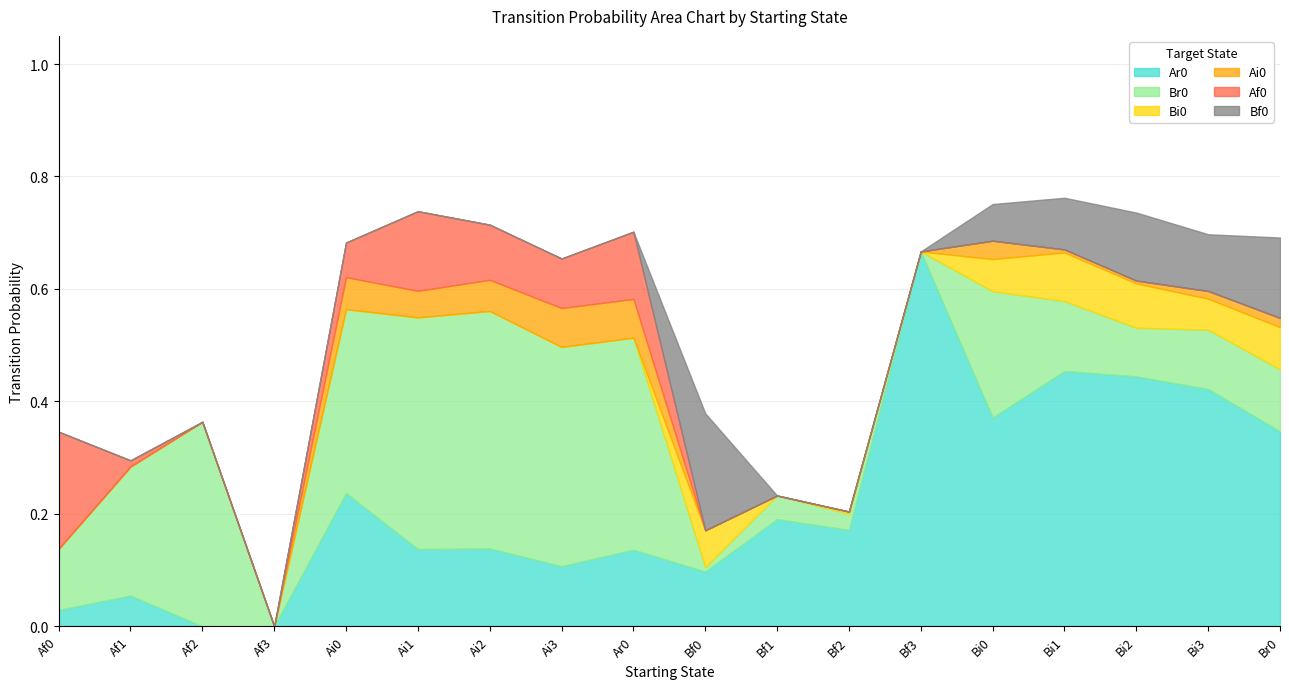

Reading left to right, list all the values displayed in this chart.

Ar0: Af0=0.0	Af1=0.1	Af2=0.0	Af3=0.0	Ai0=0.2	Ai1=0.1	Ai2=0.1	Ai3=0.1	Ar0=0.1	Bf0=0.1	Bf1=0.2	Bf2=0.2	Bf3=0.7	Bi0=0.4	Bi1=0.5	Bi2=0.4	Bi3=0.4	Br0=0.3
Br0: Af0=0.1	Af1=0.2	Af2=0.4	Af3=0.0	Ai0=0.3	Ai1=0.4	Ai2=0.4	Ai3=0.4	Ar0=0.4	Bf0=0.0	Bf1=0.0	Bf2=0.0	Bf3=0.0	Bi0=0.2	Bi1=0.1	Bi2=0.1	Bi3=0.1	Br0=0.1
Bi0: Af0=0.0	Af1=0.0	Af2=0.0	Af3=0.0	Ai0=0.0	Ai1=0.0	Ai2=0.0	Ai3=0.0	Ar0=0.0	Bf0=0.1	Bf1=0.0	Bf2=0.0	Bf3=0.0	Bi0=0.1	Bi1=0.1	Bi2=0.1	Bi3=0.1	Br0=0.1
Ai0: Af0=0.0	Af1=0.0	Af2=0.0	Af3=0.0	Ai0=0.1	Ai1=0.0	Ai2=0.1	Ai3=0.1	Ar0=0.1	Bf0=0.0	Bf1=0.0	Bf2=0.0	Bf3=0.0	Bi0=0.0	Bi1=0.0	Bi2=0.0	Bi3=0.0	Br0=0.0
Af0: Af0=0.2	Af1=0.0	Af2=0.0	Af3=0.0	Ai0=0.1	Ai1=0.1	Ai2=0.1	Ai3=0.1	Ar0=0.1	Bf0=0.0	Bf1=0.0	Bf2=0.0	Bf3=0.0	Bi0=0.0	Bi1=0.0	Bi2=0.0	Bi3=0.0	Br0=0.0
Bf0: Af0=0.0	Af1=0.0	Af2=0.0	Af3=0.0	Ai0=0.0	Ai1=0.0	Ai2=0.0	Ai3=0.0	Ar0=0.0	Bf0=0.2	Bf1=0.0	Bf2=0.0	Bf3=0.0	Bi0=0.1	Bi1=0.1	Bi2=0.1	Bi3=0.1	Br0=0.1